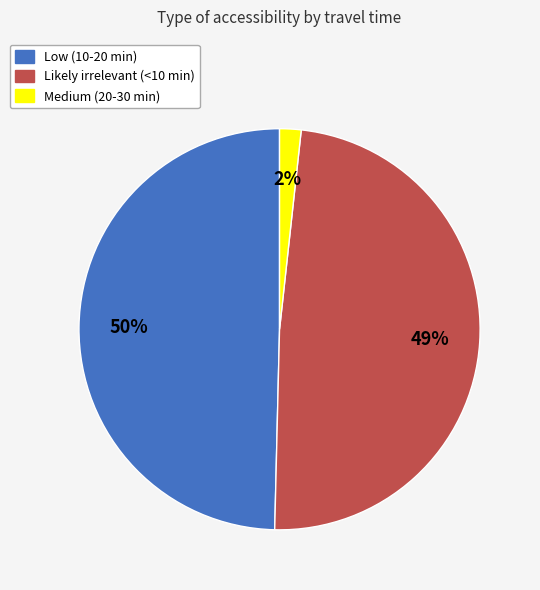

Is the sum of Low (10-20 min) and Medium (20-30 min) greater than half?

Yes